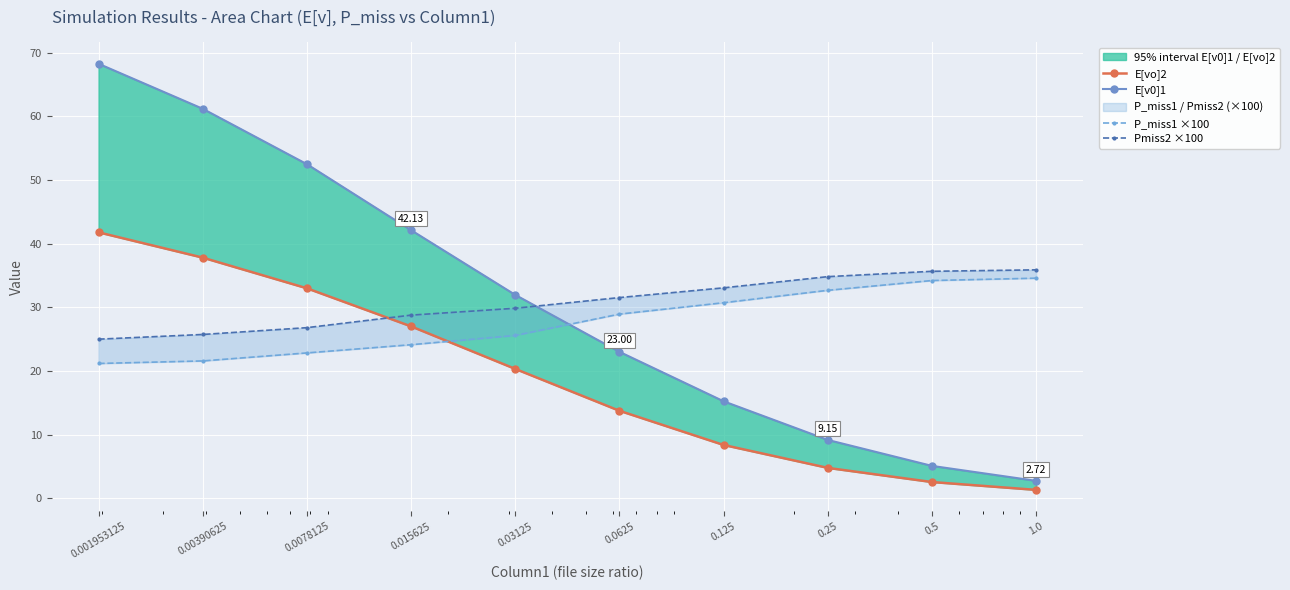

Is it true that P_miss1 ×100 equals 43.0 at 0.0625?

False